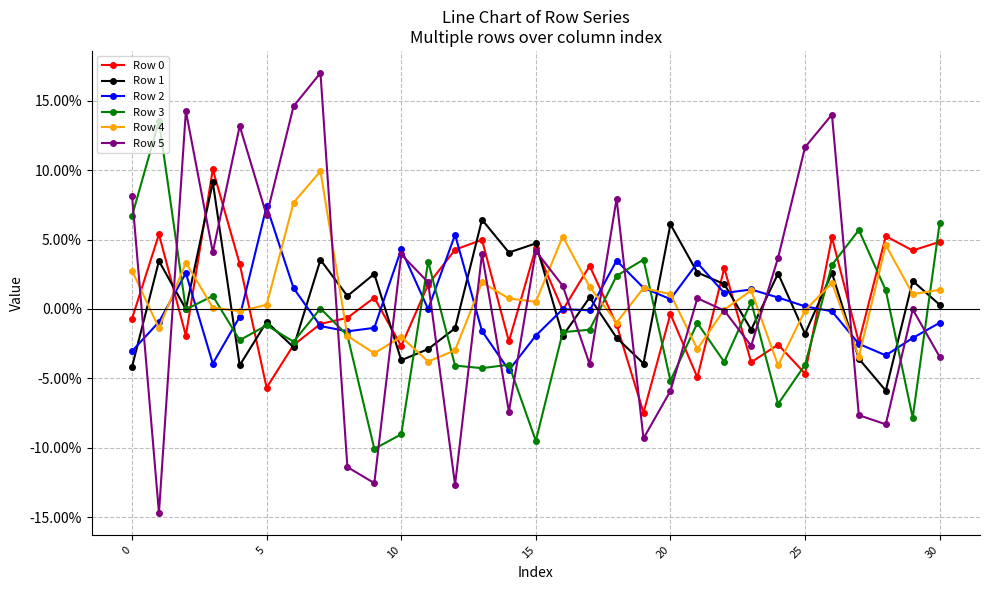

What is the label of the 10th point from the left?

9